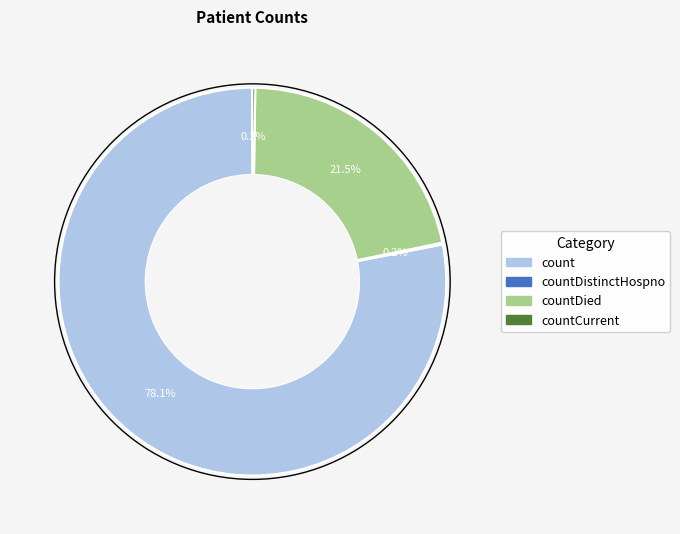

Is there any slice that represents more than half of the pie?

Yes